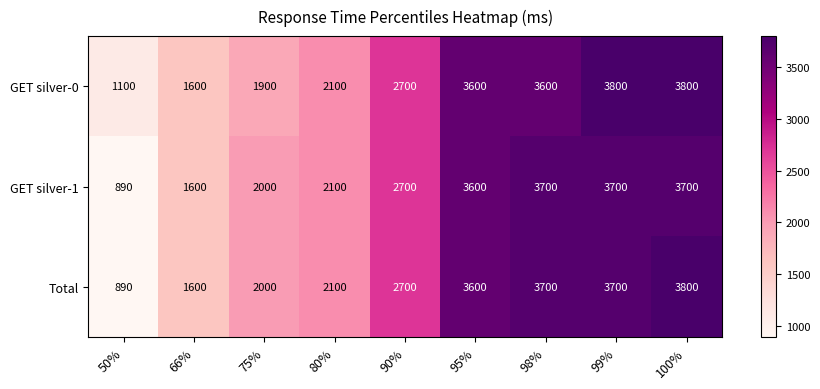

Which series has the largest range (max minus min)?

Total